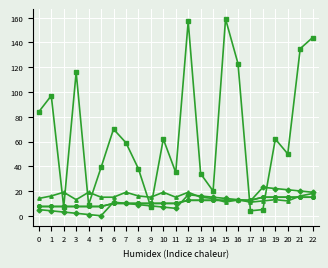

Is this an area chart (filled region under the line)?

No